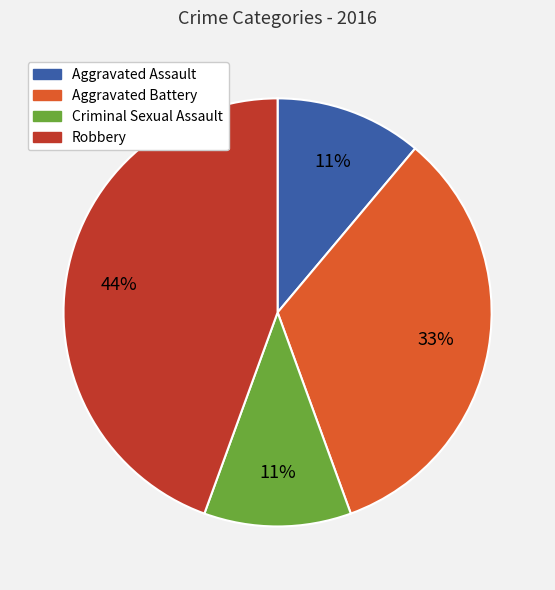

To the nearest percent, what portion does Criminal Sexual Assault represent?

11%